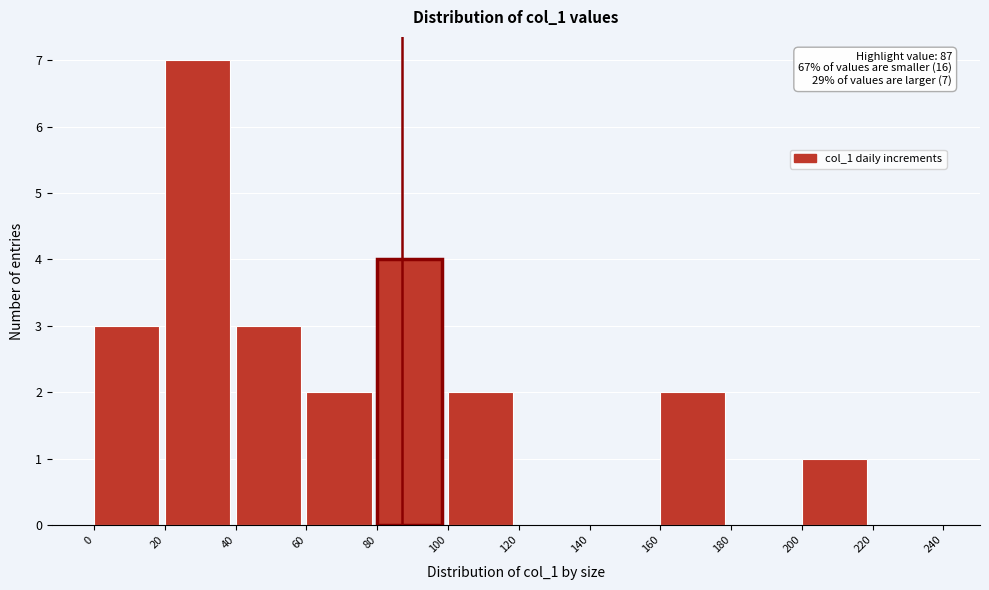

Which range on the x-axis has the tallest bar?

20 to 40